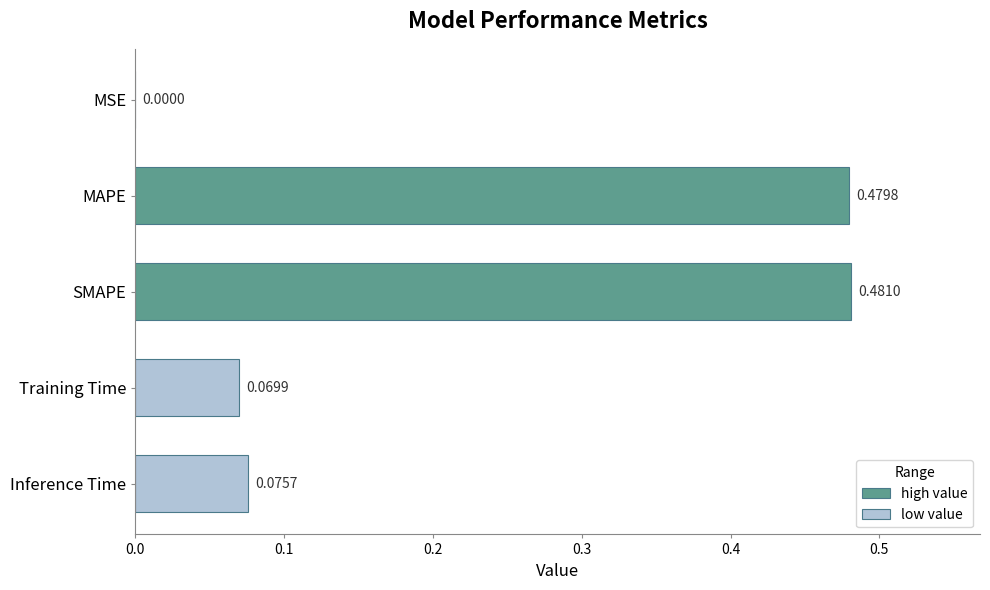

What is the sum of all values?

1.1